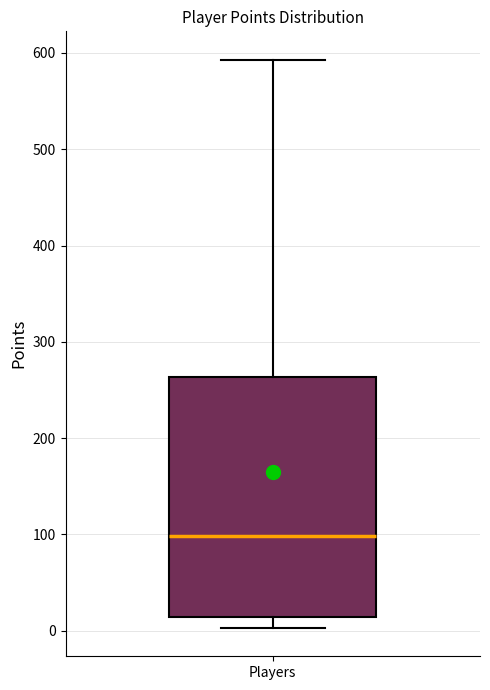

Read this box plot against the y-axis: the position of the median line, the range covered by the box, and the ends of both whiskers. The values are not printed on the chart, so give them approximately, as read against the axis.

median 100, box 10 to 260, whiskers 0 to 590